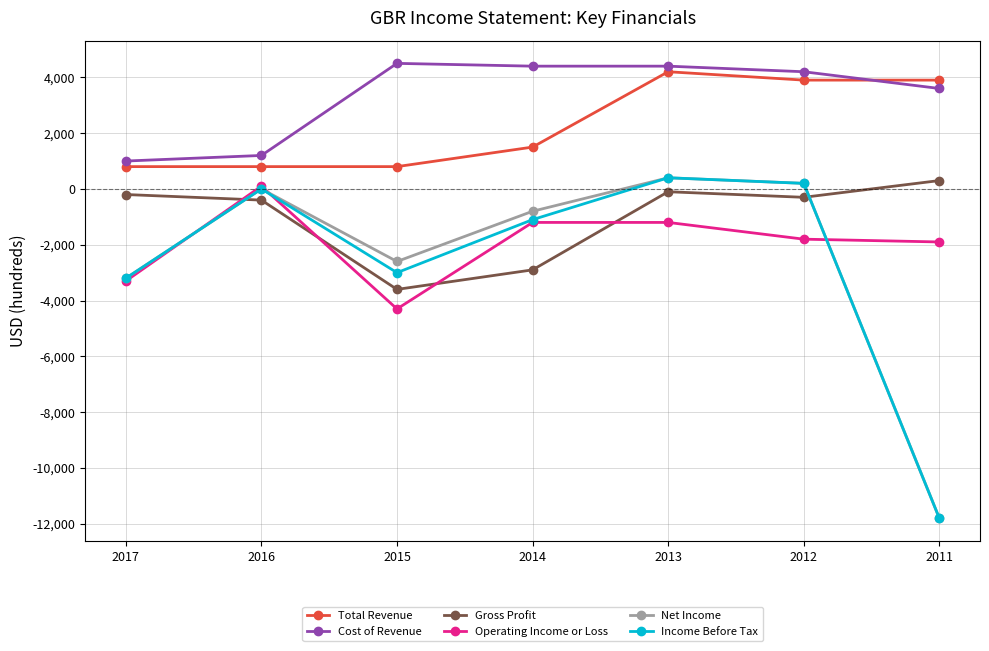

Does the chart have visible grid lines?

Yes